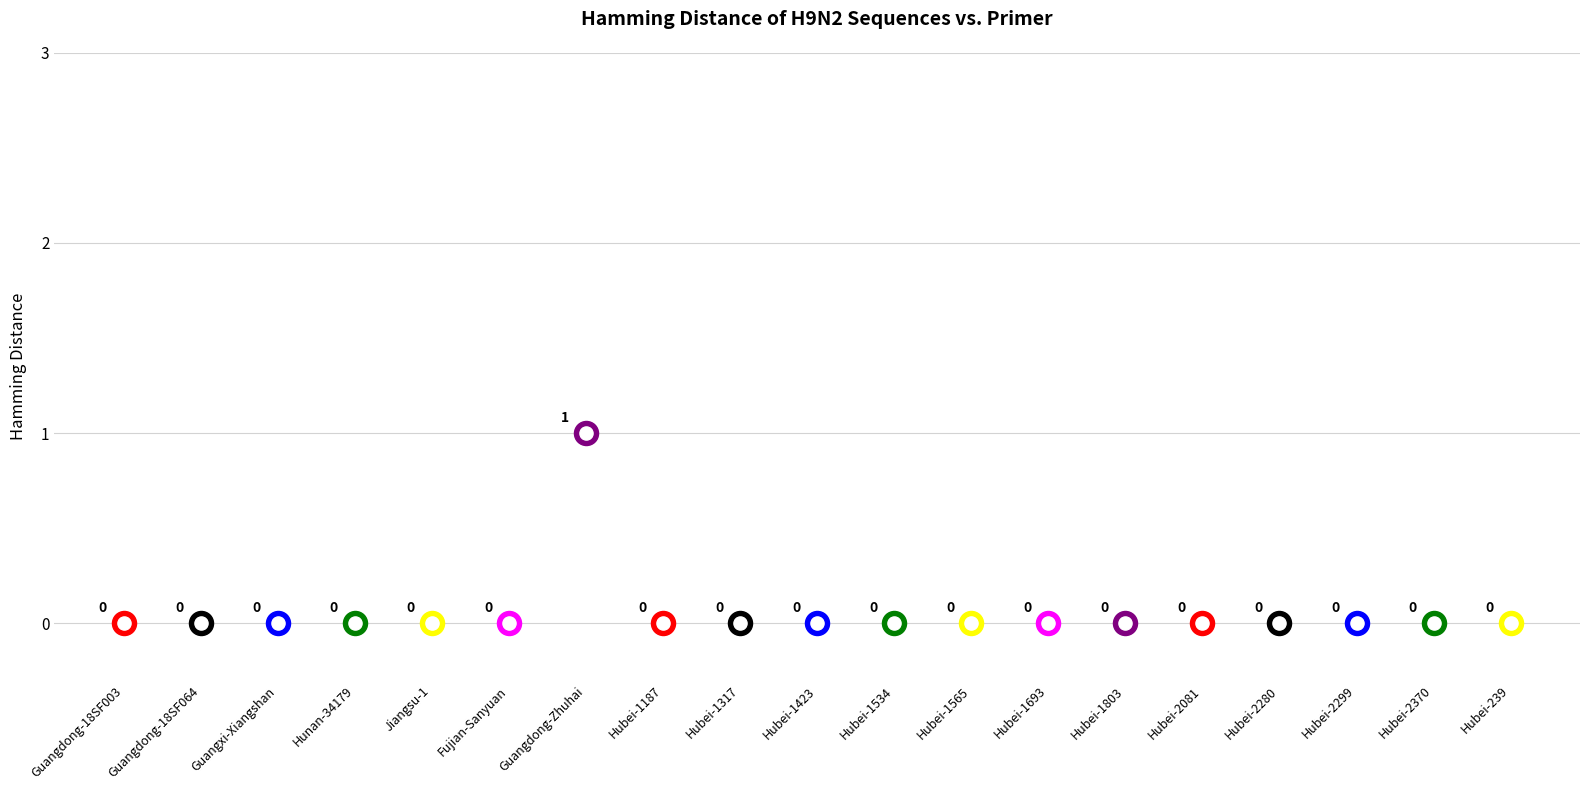

Between Jiangsu-1 and Hubei-2299, which is larger?

Jiangsu-1